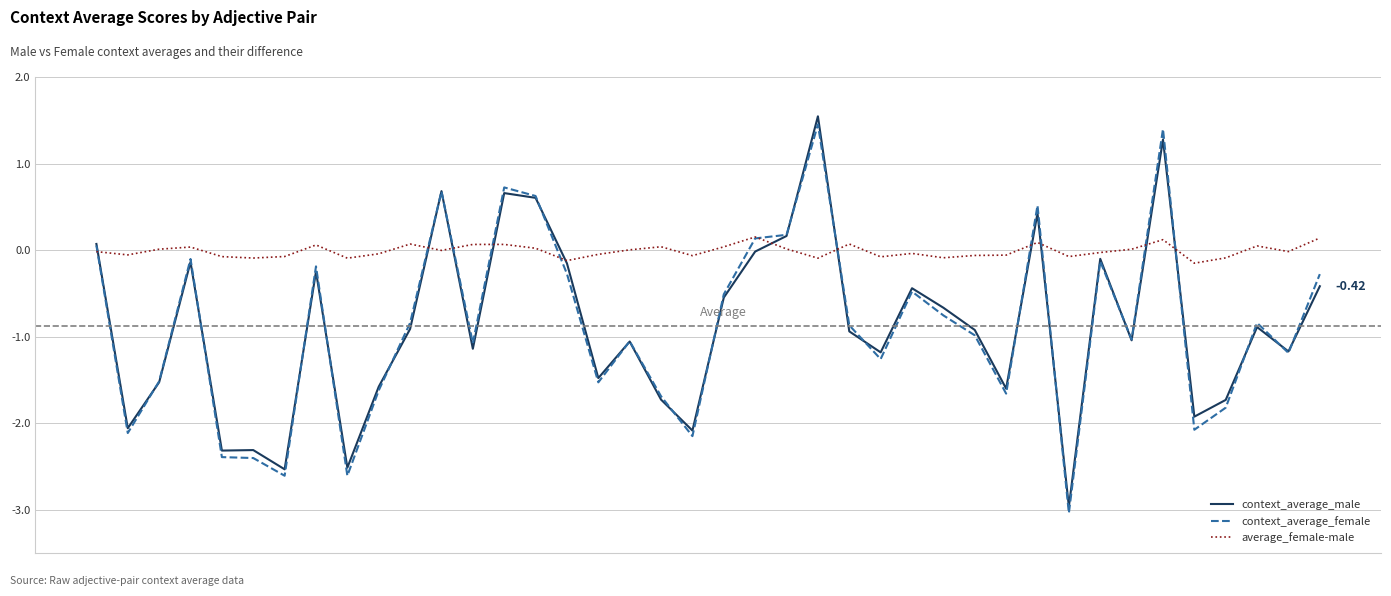

In context_average_male, how many points are lower than both neighbors (excluding endpoints)?

13